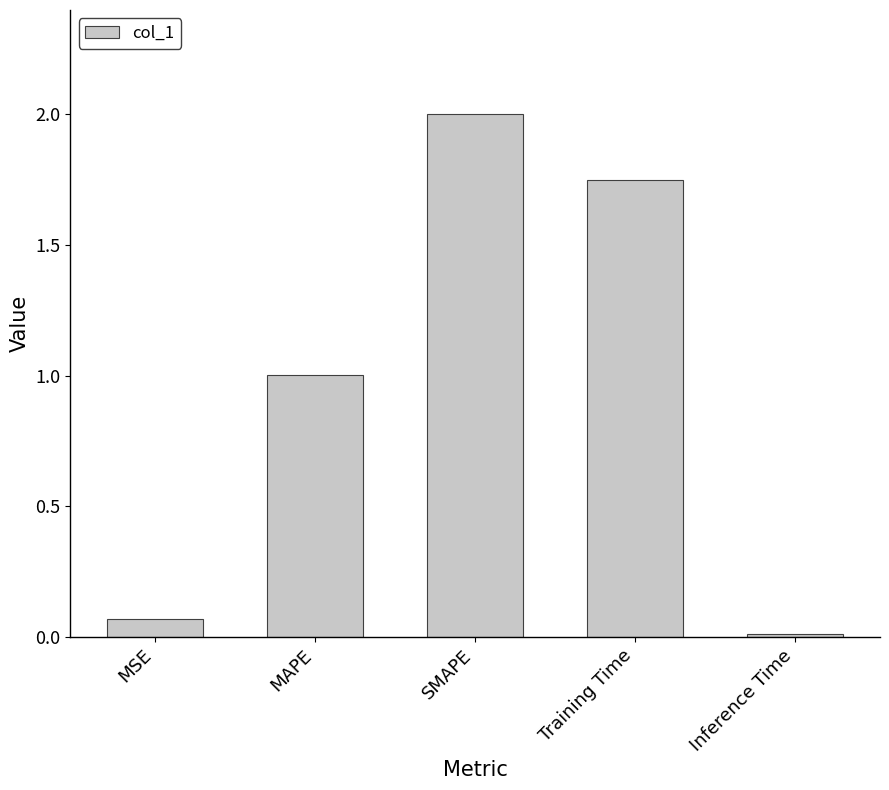

Between SMAPE and Inference Time, which is larger?

SMAPE